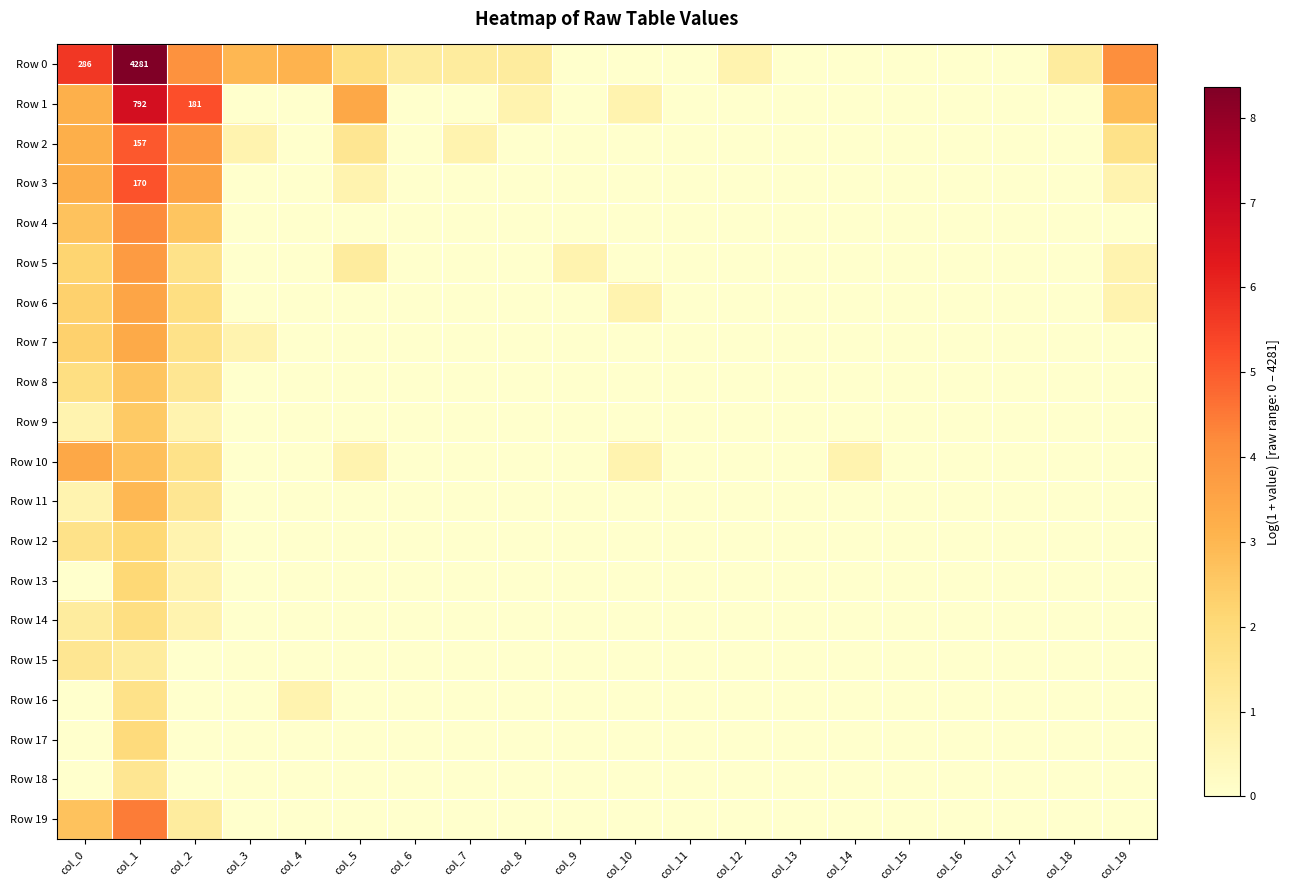

Rank the categories by Row 10 value from highest to lowest.

col_0, col_1, col_2, col_5, col_10, col_14, col_3, col_4, col_6, col_7, col_8, col_9, col_11, col_12, col_13, col_15, col_16, col_17, col_18, col_19